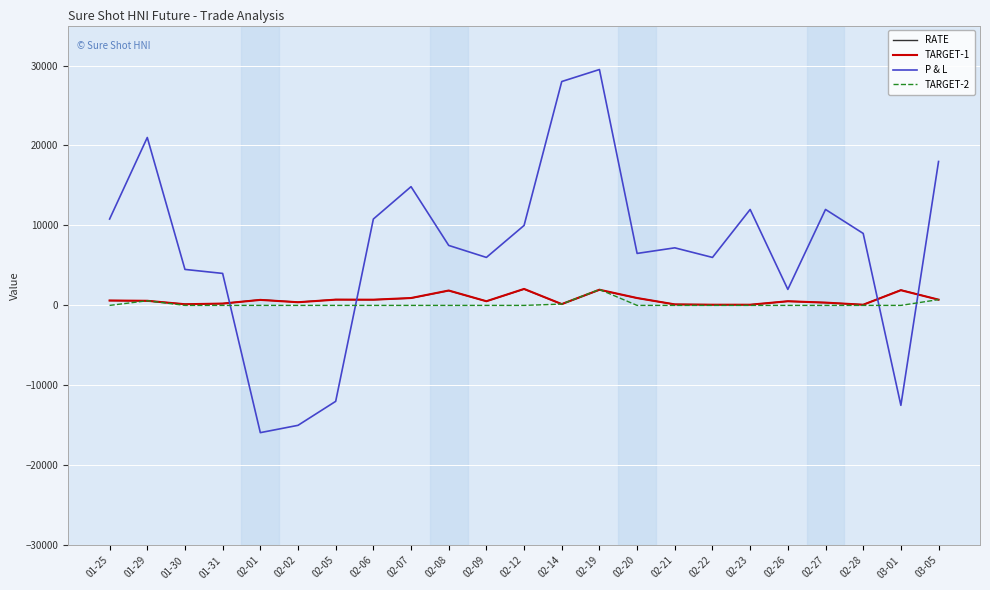

Which series ends up on top after the final intersection of TARGET-2 and TARGET-1?

TARGET-2